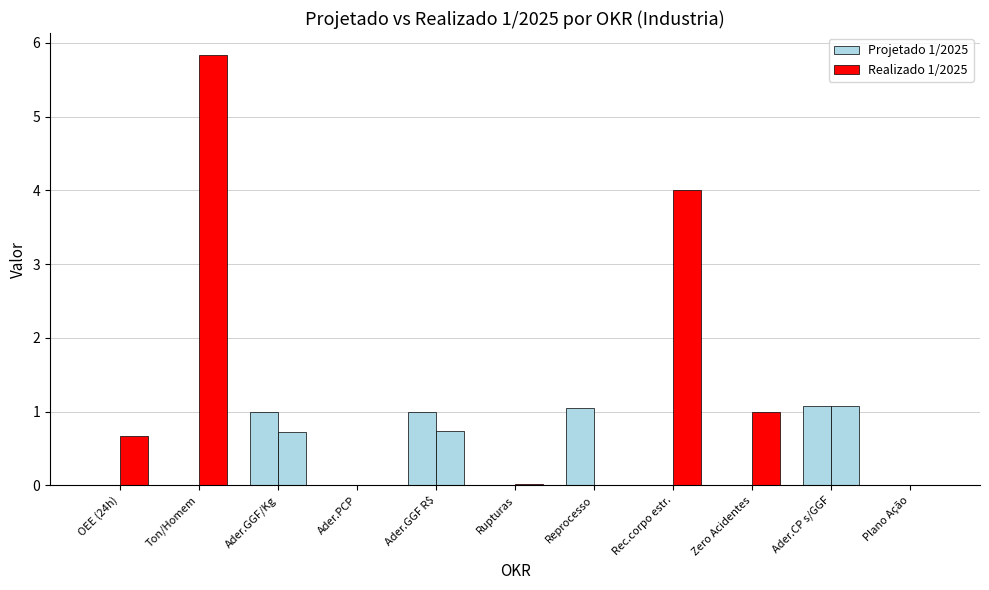

What is the difference between the maximum and minimum values in the Realizado 1/2025 series?

5.8